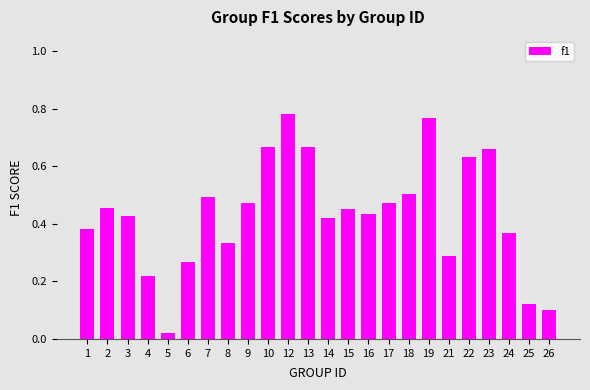

At which category does the chart reach its minimum across all series?

5